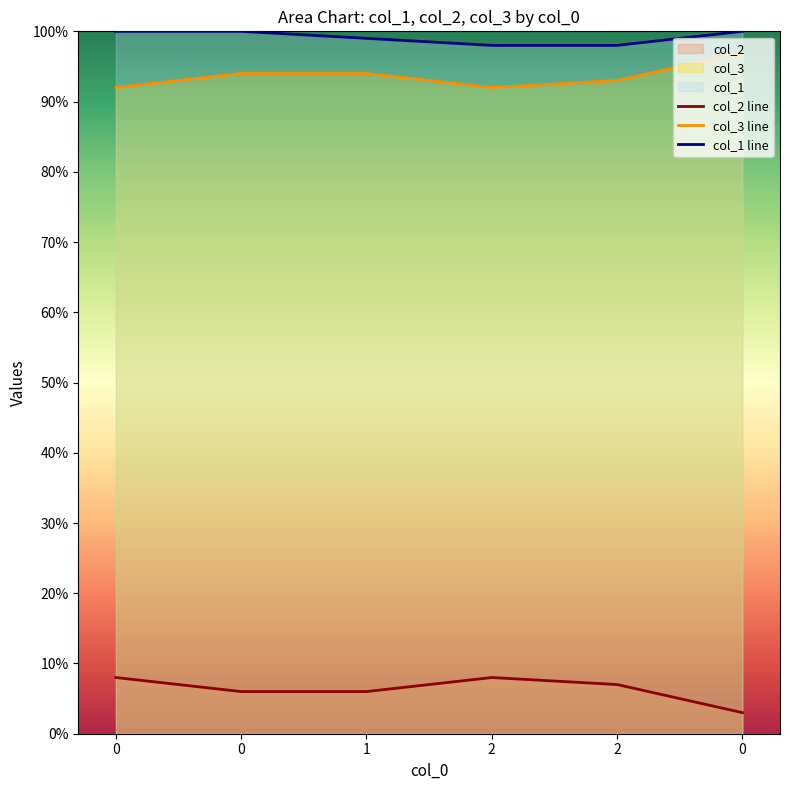

What is the sum of the col_2 values at 0 and 2?

11